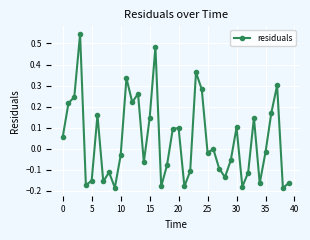

Is this an area chart (filled region under the line)?

No